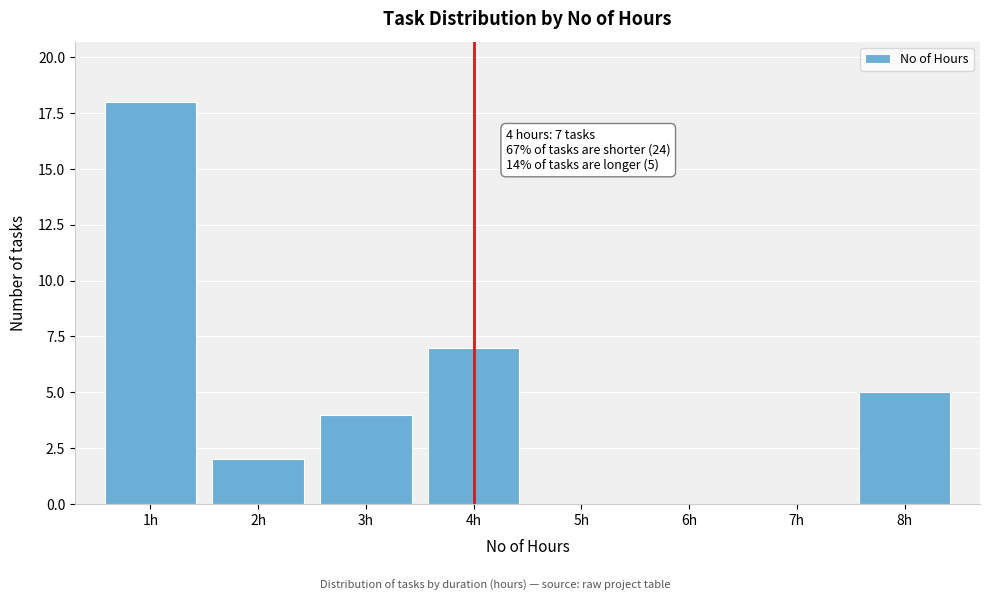

Reading left to right, extract all data points from this chart.

1h=18	2h=2	3h=4	4h=7	5h=0	6h=0	7h=0	8h=5